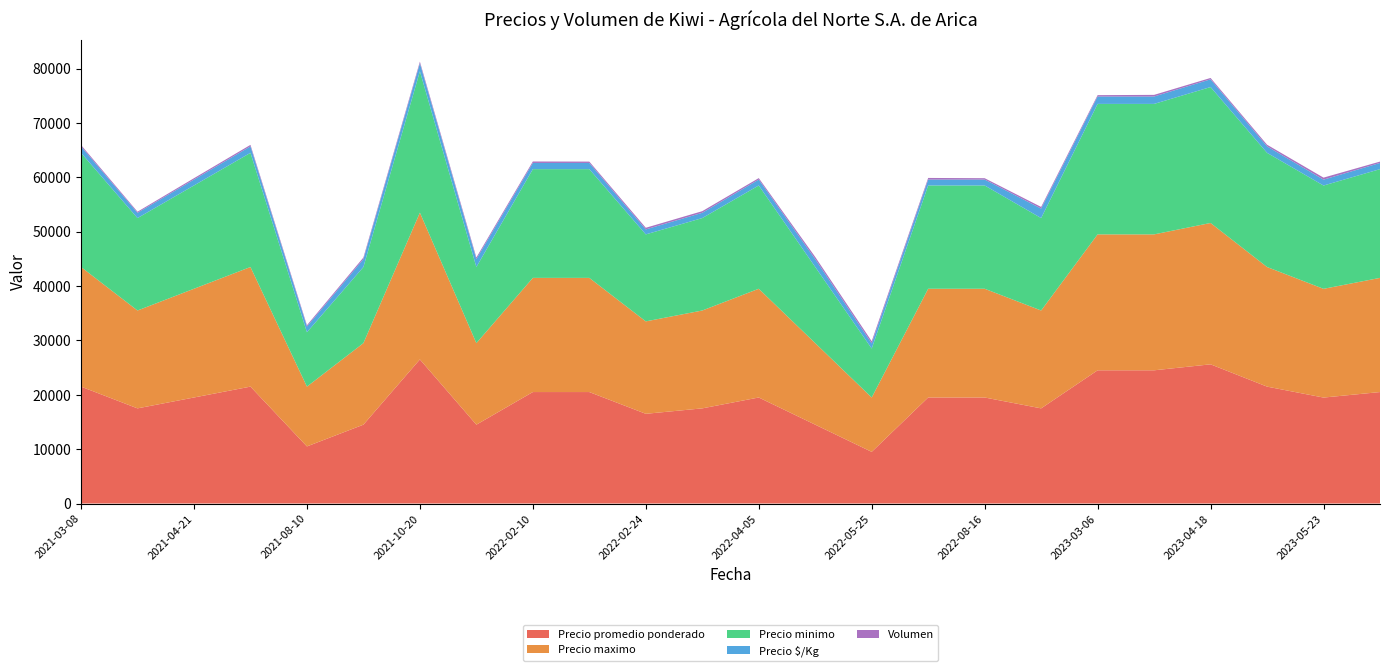

Reading left to right, what are all the values shown in this chart?

Precio promedio ponderado: 2021-03-08=21500	2021-04-05=17500	2021-04-21=19500	2021-05-07=21500	2021-08-10=10500	2021-10-18=14500	2021-10-20=26500	2021-10-22=14500	2022-02-10=20500	2022-02-22=20500	2022-02-24=16500	2022-03-09=17500	2022-04-05=19500	2022-04-22=14500	2022-05-25=9500	2022-08-11=19500	2022-08-16=19500	2022-09-15=17500	2023-03-06=24500	2023-03-17=24500	2023-04-18=25600	2023-04-27=21500	2023-05-23=19486	2023-06-09=20500
Precio maximo: 2021-03-08=22000	2021-04-05=18000	2021-04-21=20000	2021-05-07=22000	2021-08-10=11000	2021-10-18=15000	2021-10-20=27000	2021-10-22=15000	2022-02-10=21000	2022-02-22=21000	2022-02-24=17000	2022-03-09=18000	2022-04-05=20000	2022-04-22=15000	2022-05-25=10000	2022-08-11=20000	2022-08-16=20000	2022-09-15=18000	2023-03-06=25000	2023-03-17=25000	2023-04-18=26000	2023-04-27=22000	2023-05-23=20000	2023-06-09=21000
Precio minimo: 2021-03-08=21000	2021-04-05=17000	2021-04-21=19000	2021-05-07=21000	2021-08-10=10000	2021-10-18=14000	2021-10-20=26000	2021-10-22=14000	2022-02-10=20000	2022-02-22=20000	2022-02-24=16000	2022-03-09=17000	2022-04-05=19000	2022-04-22=14000	2022-05-25=9000	2022-08-11=19000	2022-08-16=19000	2022-09-15=17000	2023-03-06=24000	2023-03-17=24000	2023-04-18=25000	2023-04-27=21000	2023-05-23=19000	2023-06-09=20000
Precio $/Kg: 2021-03-08=1194	2021-04-05=972	2021-04-21=1083	2021-05-07=1194	2021-08-10=1050	2021-10-18=1450	2021-10-20=1472	2021-10-22=1450	2022-02-10=1139	2022-02-22=1139	2022-02-24=917	2022-03-09=972	2022-04-05=1083	2022-04-22=1450	2022-05-25=950	2022-08-11=1083	2022-08-16=1083	2022-09-15=1750	2023-03-06=1361	2023-03-17=1361	2023-04-18=1422	2023-04-27=1194	2023-05-23=1083	2023-06-09=1139
Volumen: 2021-03-08=250	2021-04-05=200	2021-04-21=250	2021-05-07=270	2021-08-10=240	2021-10-18=300	2021-10-20=300	2021-10-22=300	2022-02-10=270	2022-02-22=250	2022-02-24=300	2022-03-09=300	2022-04-05=270	2022-04-22=400	2022-05-25=400	2022-08-11=300	2022-08-16=250	2022-09-15=300	2023-03-06=250	2023-03-17=300	2023-04-18=250	2023-04-27=300	2023-05-23=370	2023-06-09=250